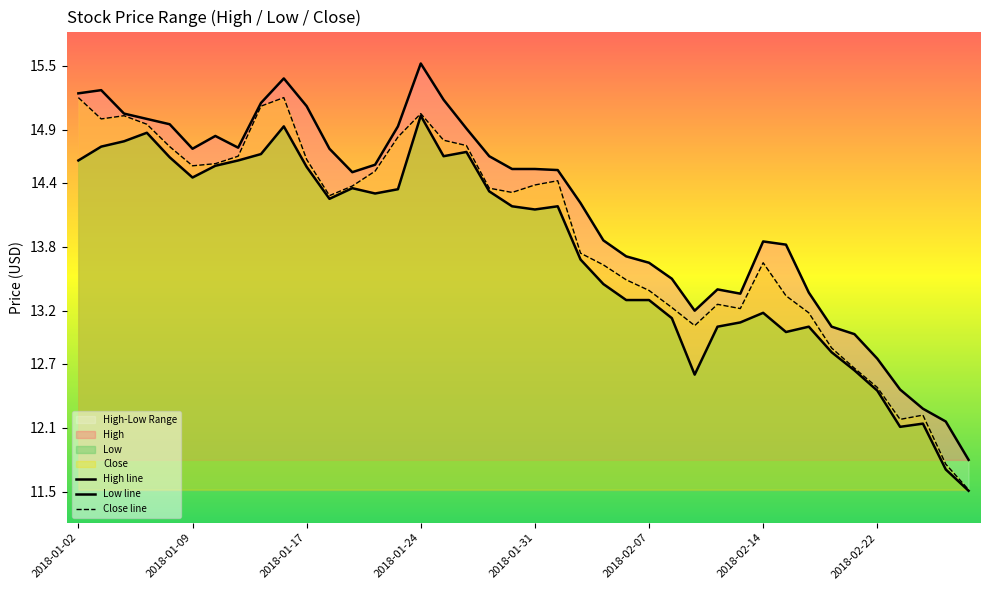

Between 13 and 32, which series saw the biggest shift?

Close line